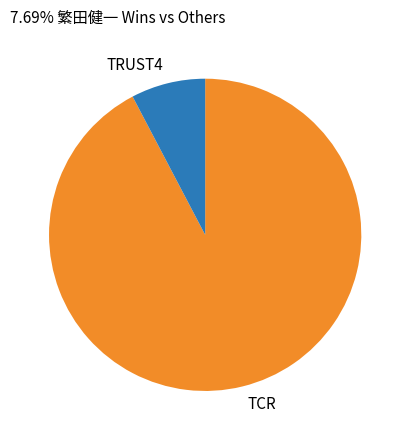

Combined, do TCR and TRUST4 account for over 50%?

Yes